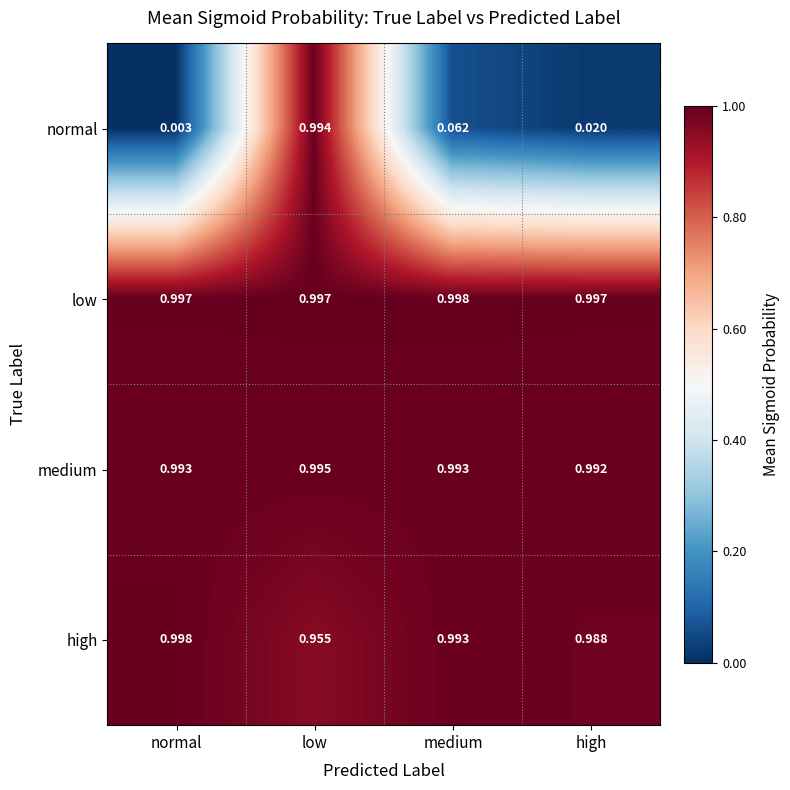

At which category is the sum across all series the highest?

low